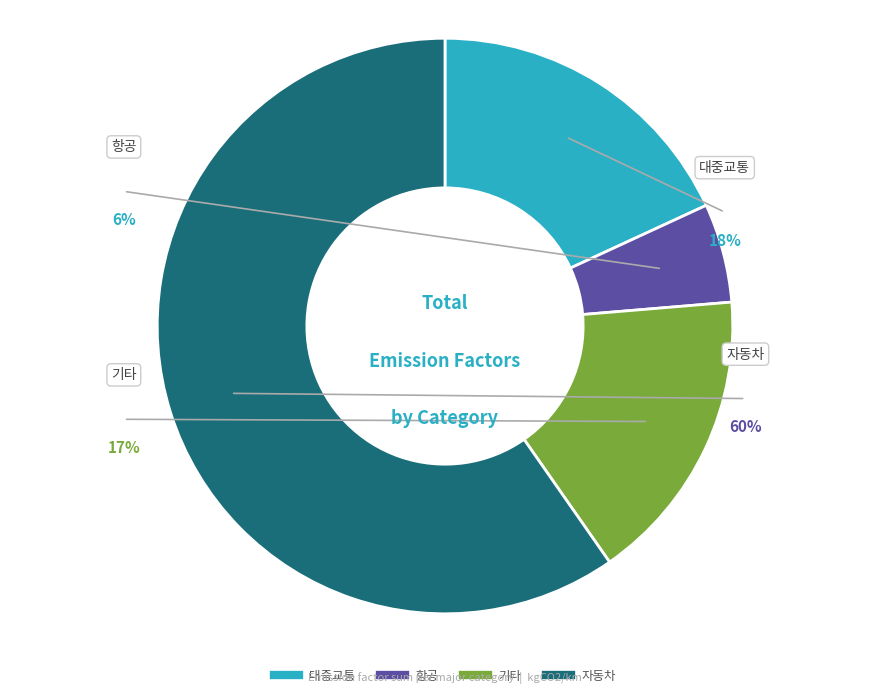

To the nearest percent, what percentage of the pie is 대중교통?

18%